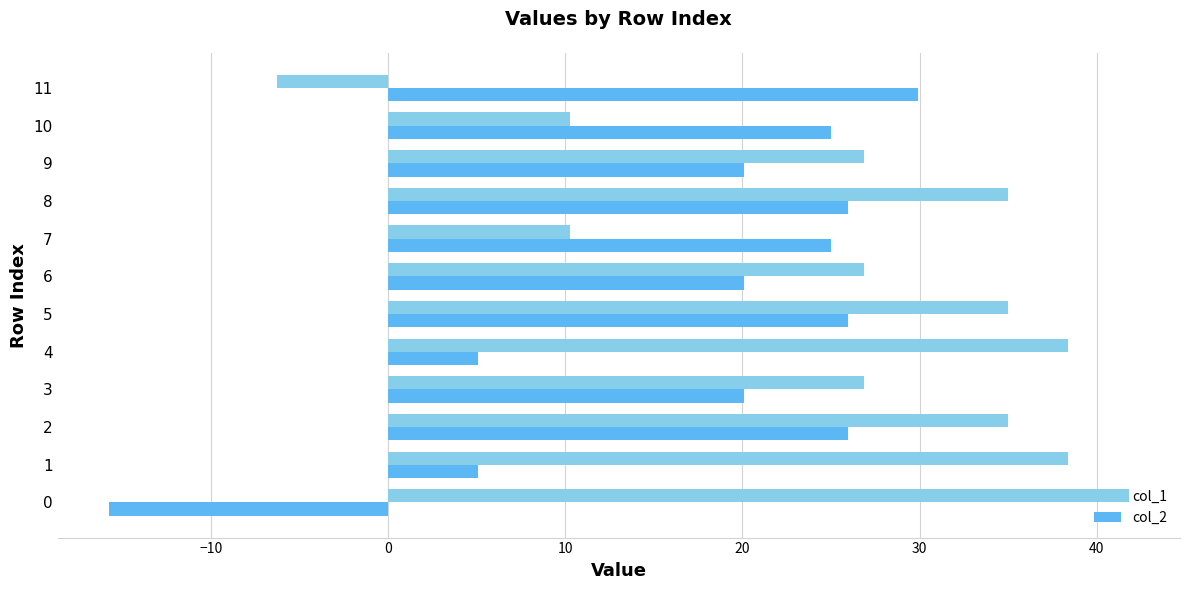

True or false: col_2 has a value of 29.9 at 11.

True